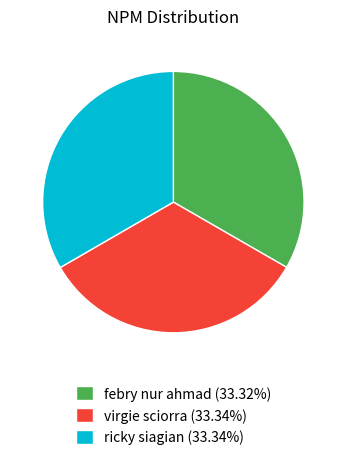

Does febry nur ahmad represent more than half of the total?

No